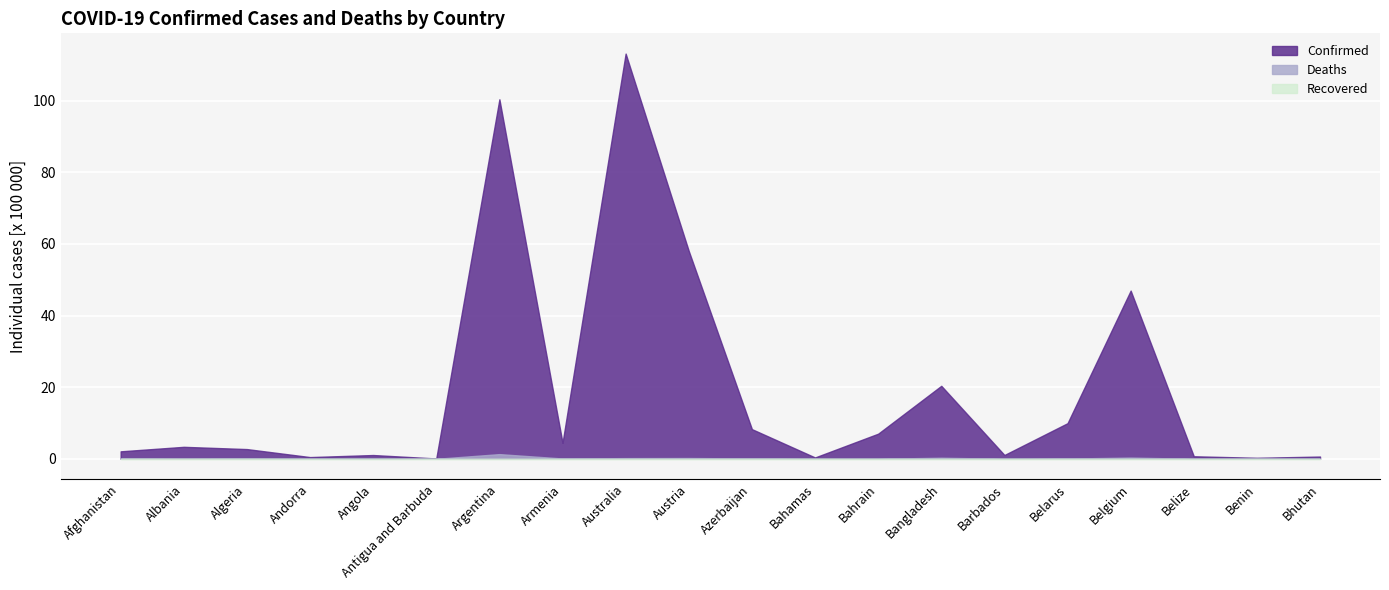

What is the minimum value for Confirmed?

0.1